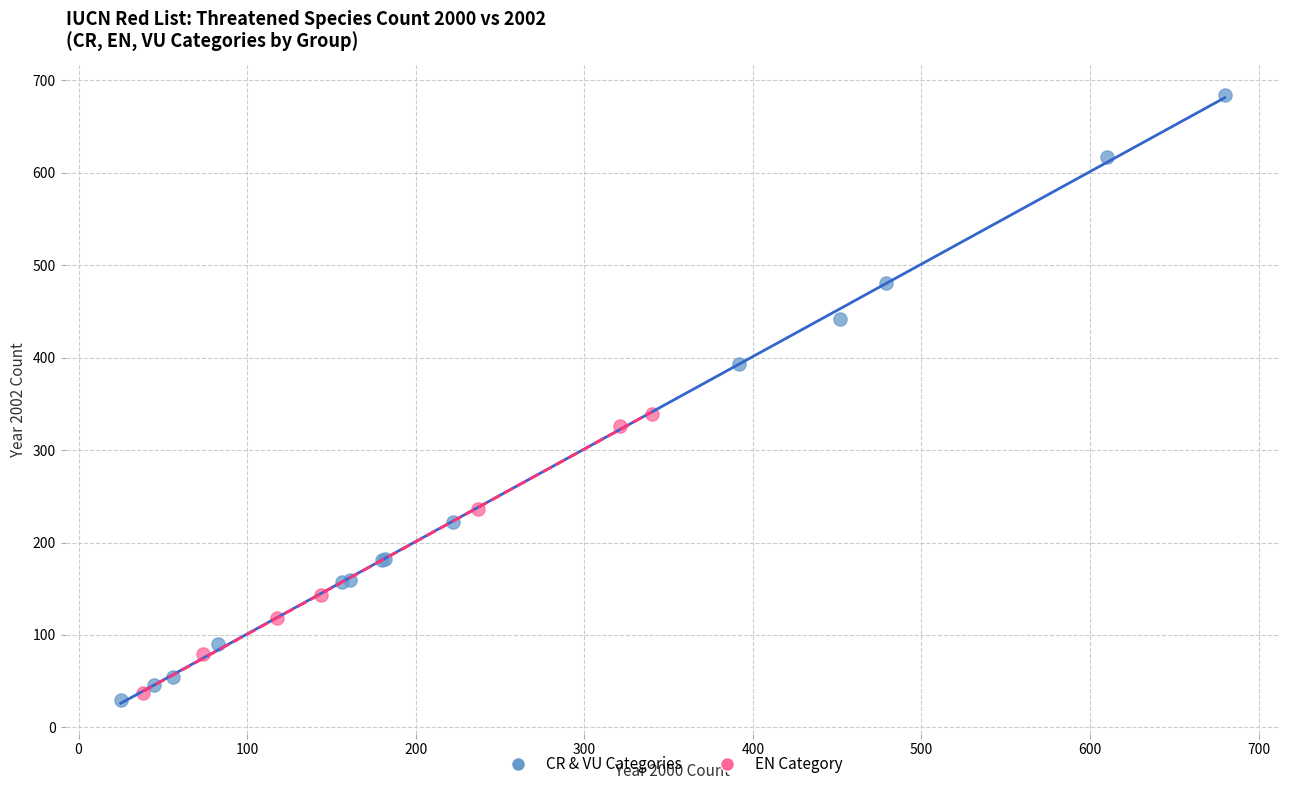

Which series has the largest Y range (max minus min)?

CR & VU Categories